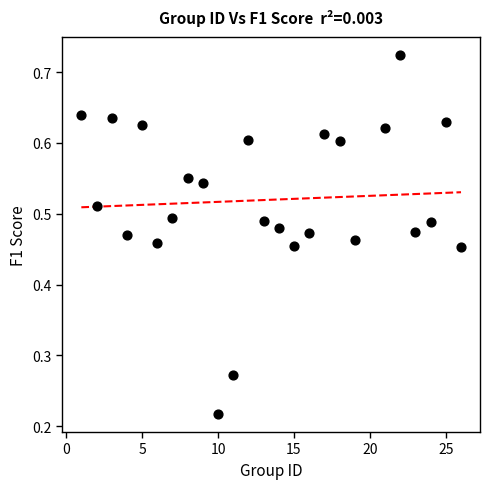

What is the range of X values (max minus min)?

25.0